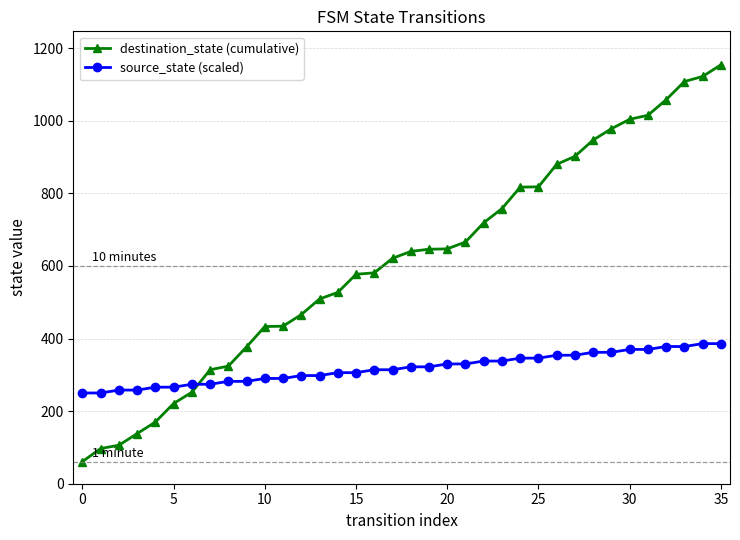

What is the average value of the source_state (scaled) series?

318